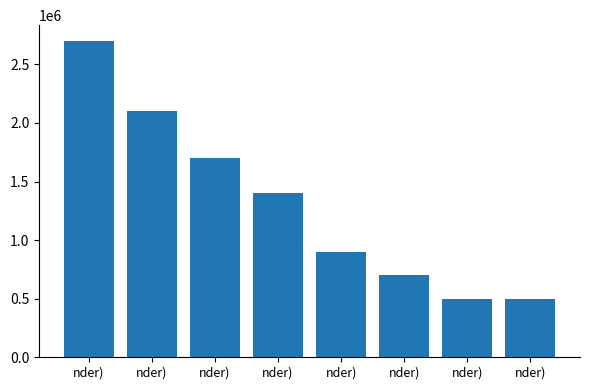

What is the sum of all values?

10500000